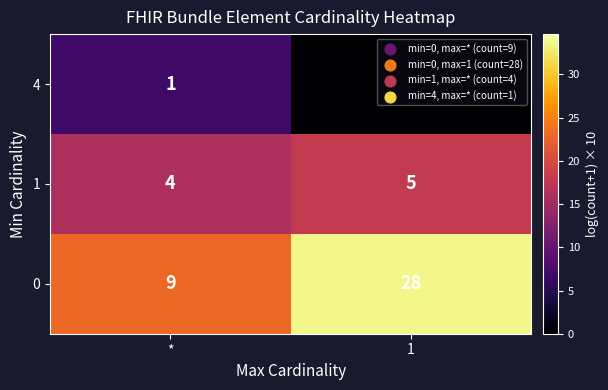

What is the sum of all 0 values?

37